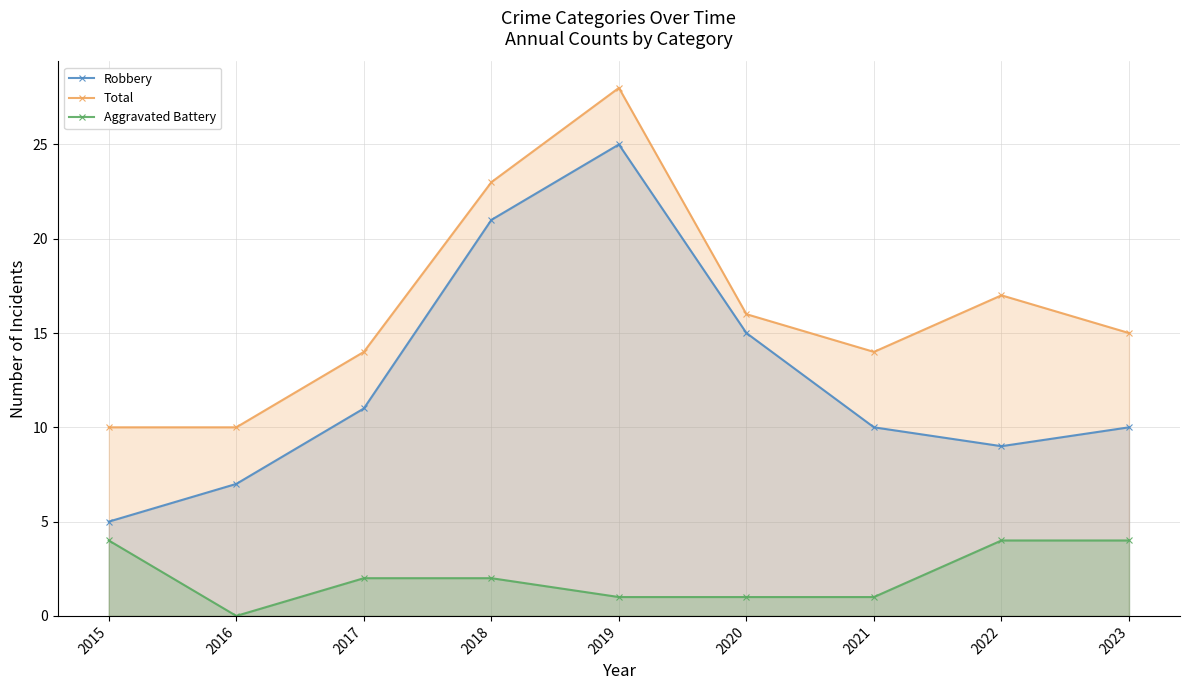

At which label does Total reach its minimum?

2015